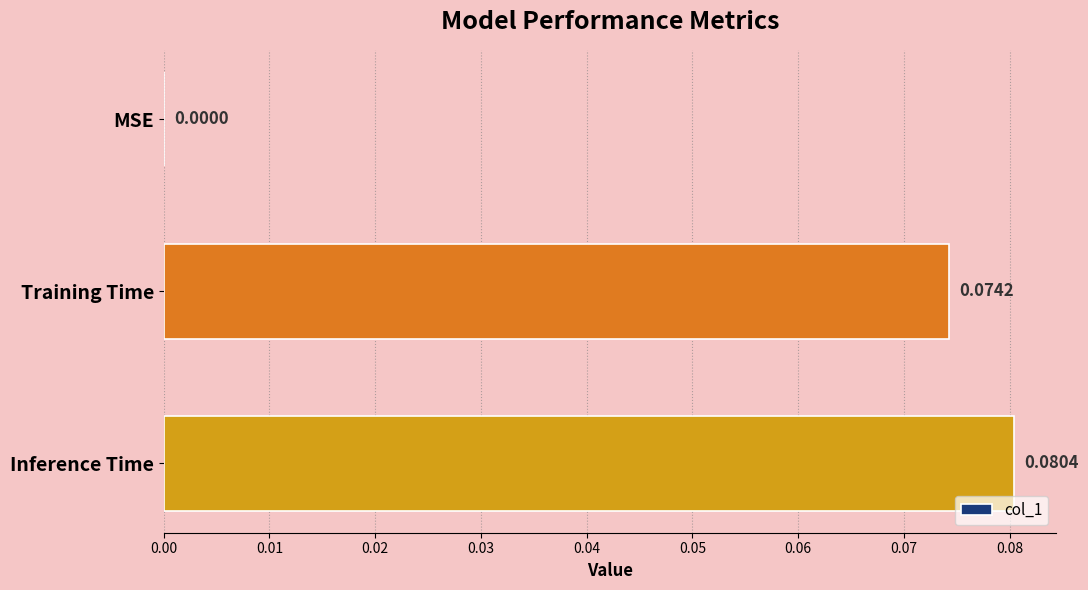

Which label corresponds to the largest value in the chart?

Inference Time